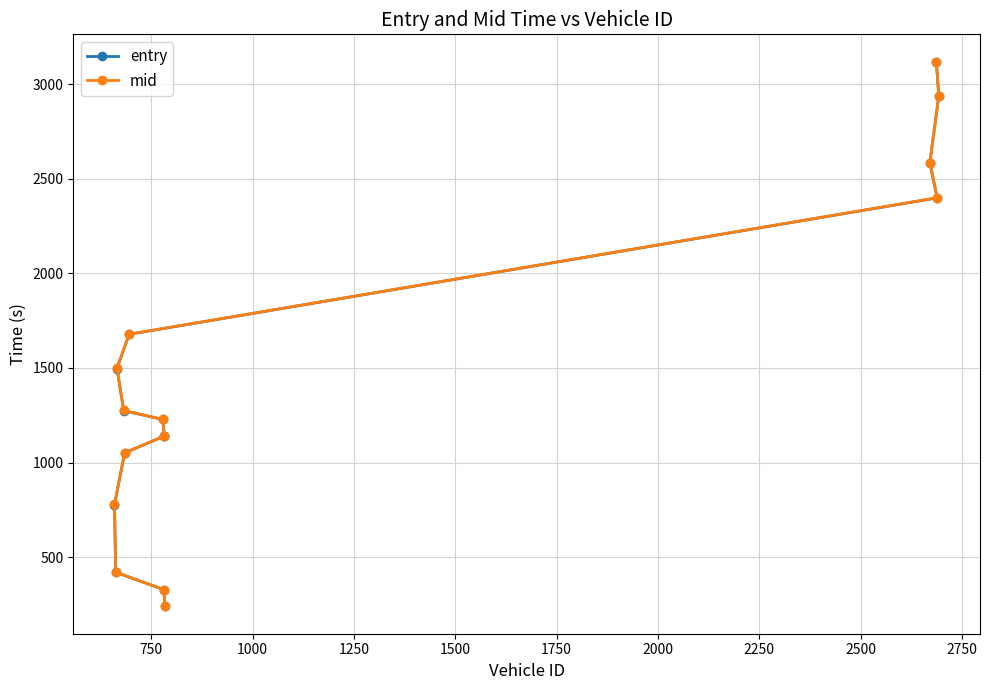

What is the value of the entry point at the 13th from the left?

3119.0